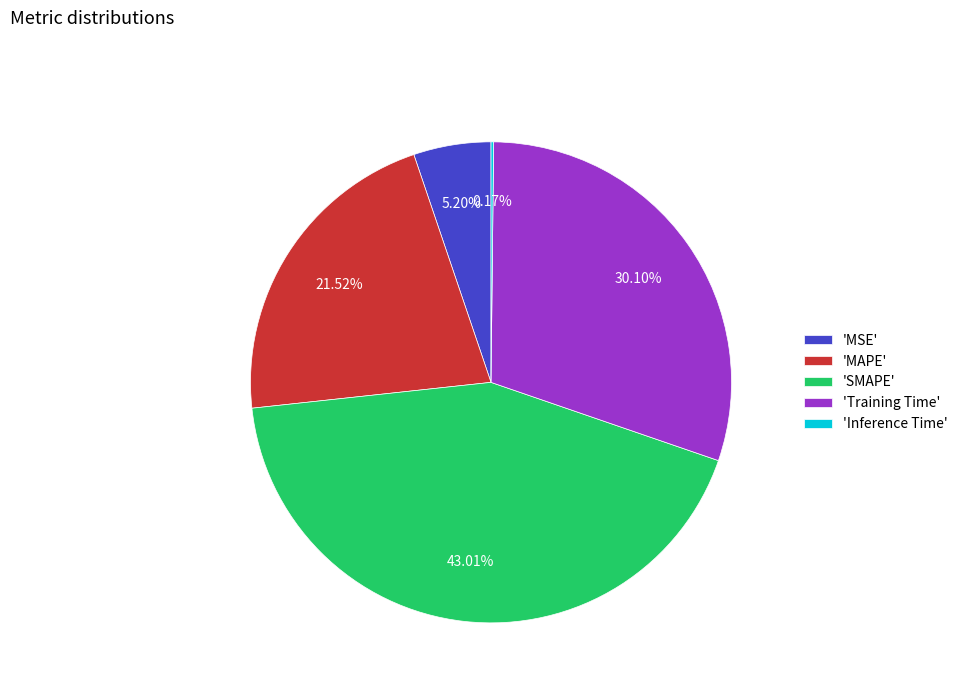

Does 'Training Time' represent more than half of the total?

No